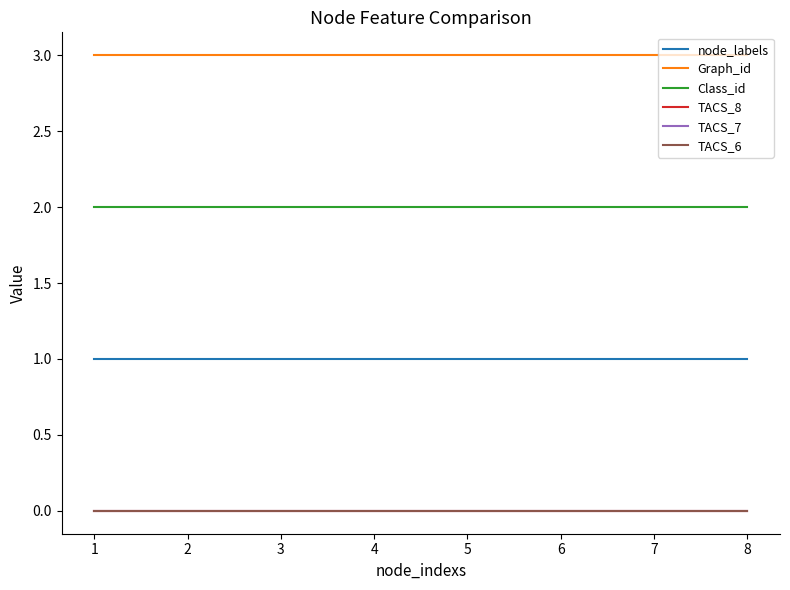

What is the average value of the node_labels series?

1